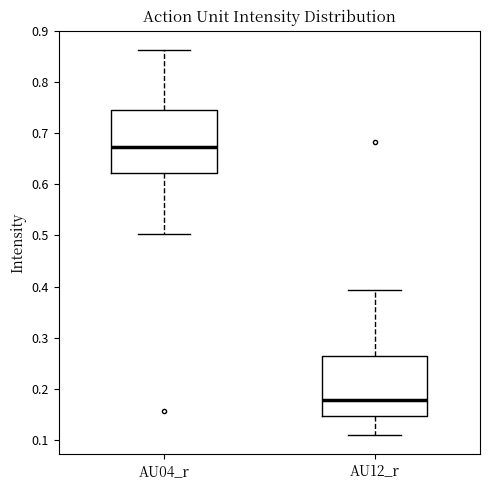

Which box's median line is the lowest?

AU12_r